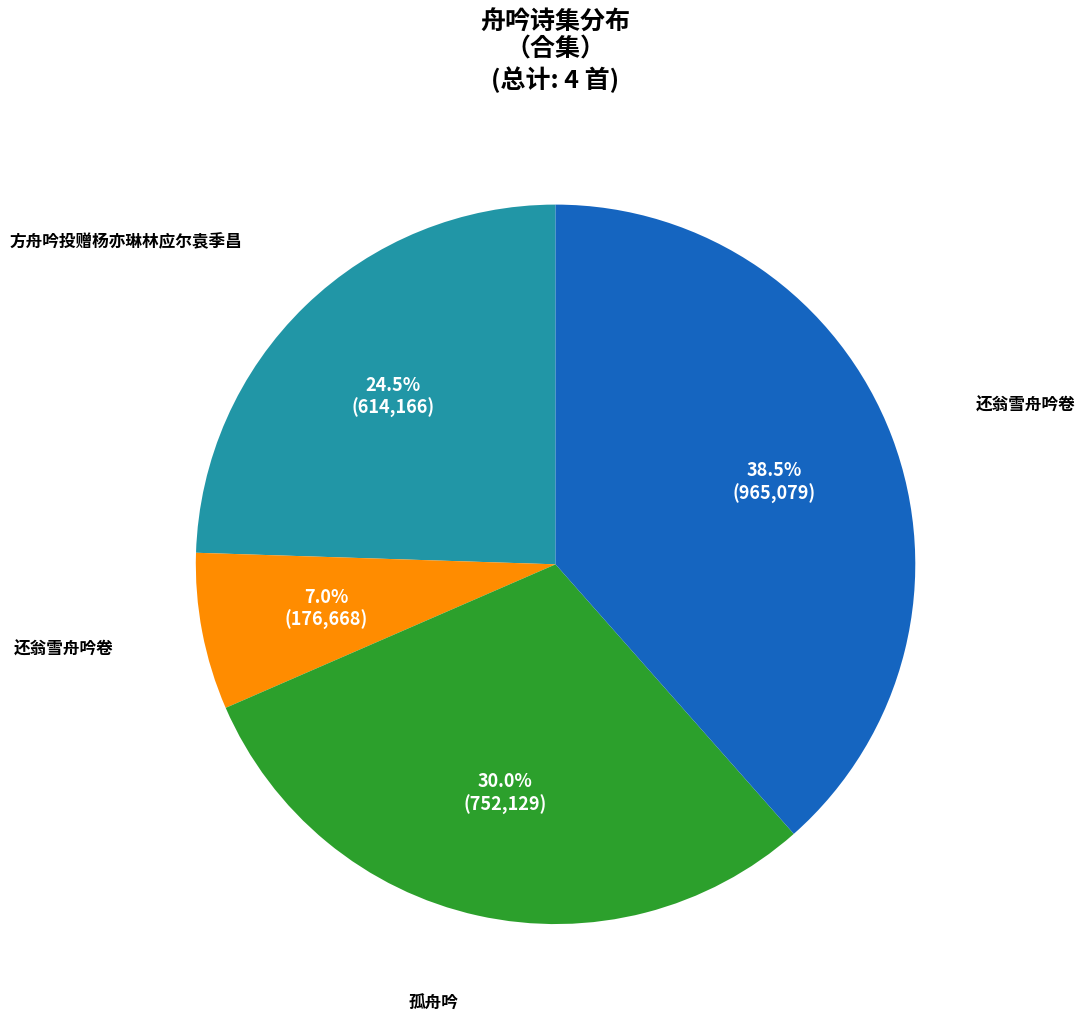

Is there a majority slice in this chart?

No